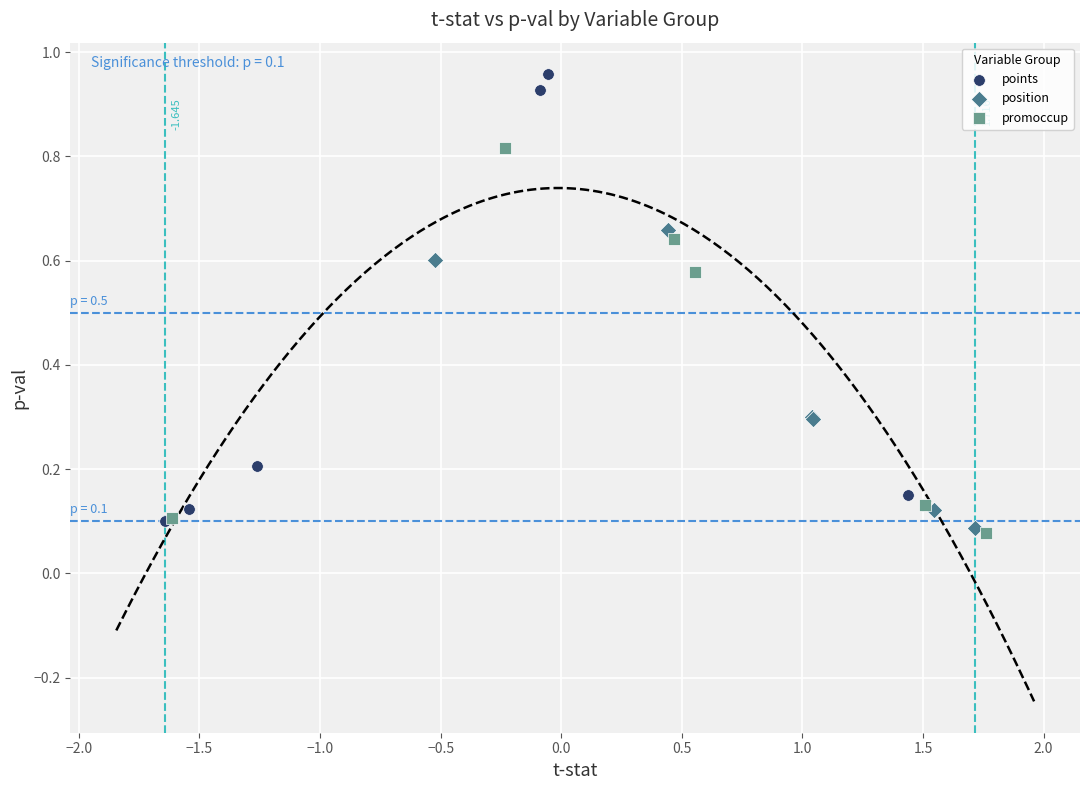

Which series contains the highest Y value?

points